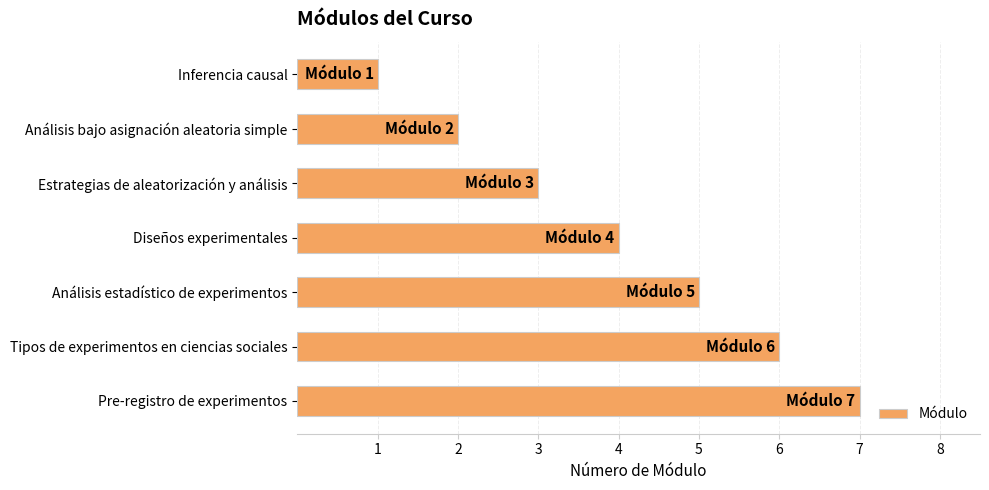

Is it true that the value at Pre-registro de experimentos is 7?

True